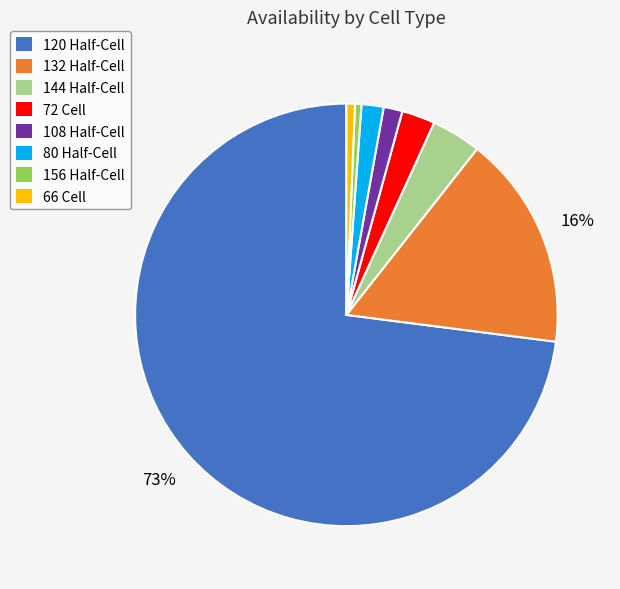

True or false: 72 Cell accounts for 3% of the total.

True